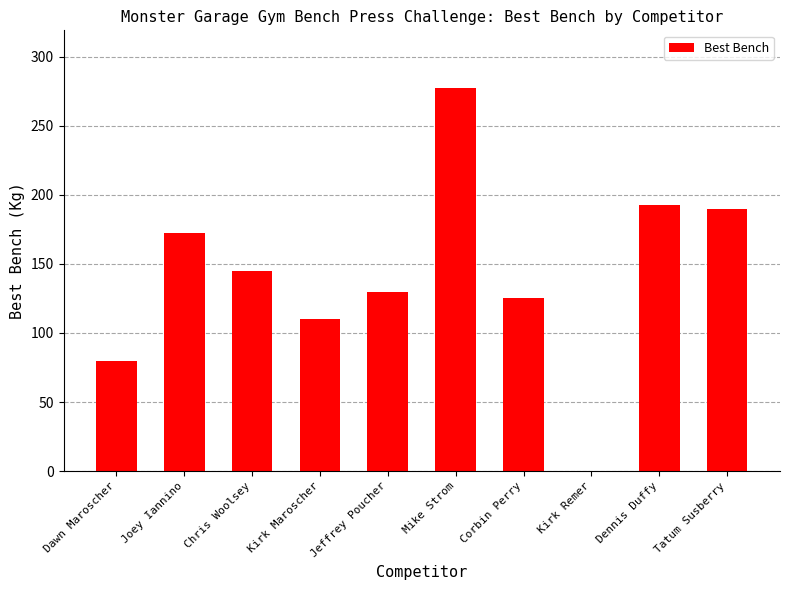

How many categories are shown in the chart?

10